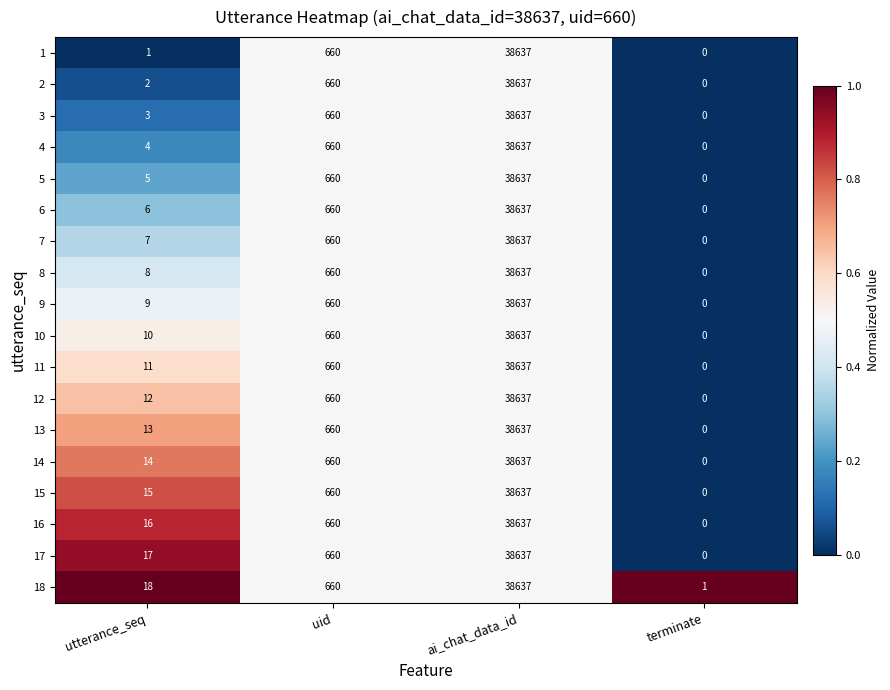

Rank the series at utterance_seq from lowest to highest value.

1, 2, 3, 4, 5, 6, 7, 8, 9, 10, 11, 12, 13, 14, 15, 16, 17, 18